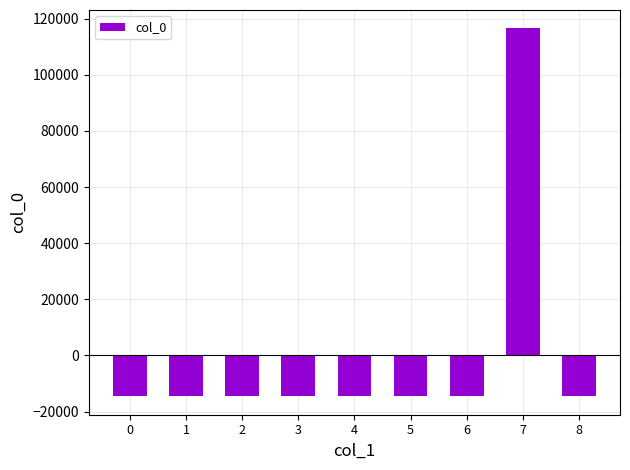

What is the sum of the values at 6 and 3?

-29133.4